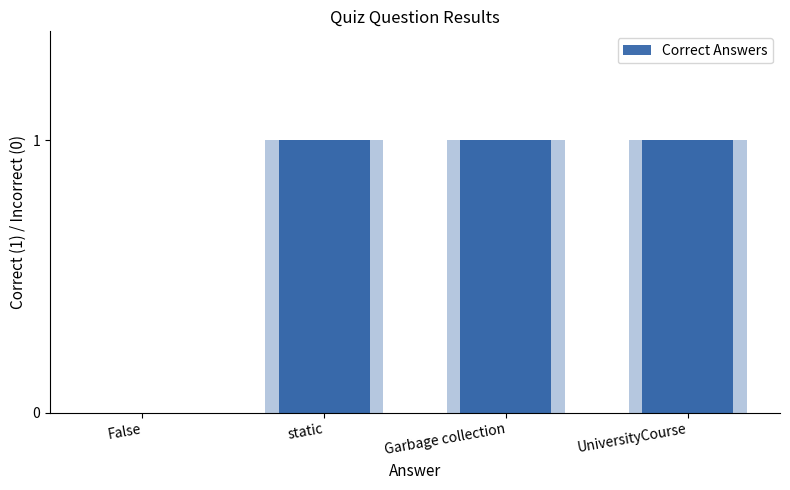

What position from the right is static?

3